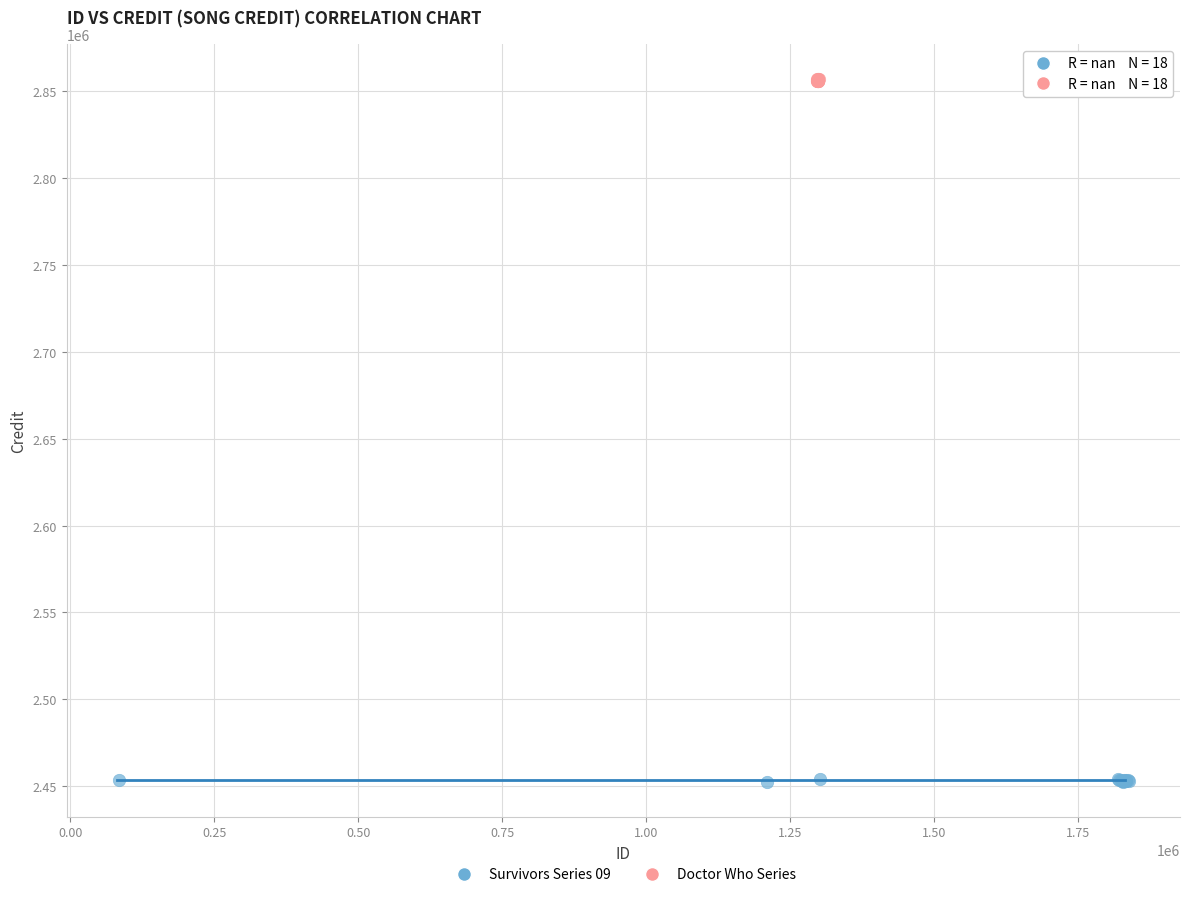

Which series reaches the minimum Y coordinate?

Survivors Series 09